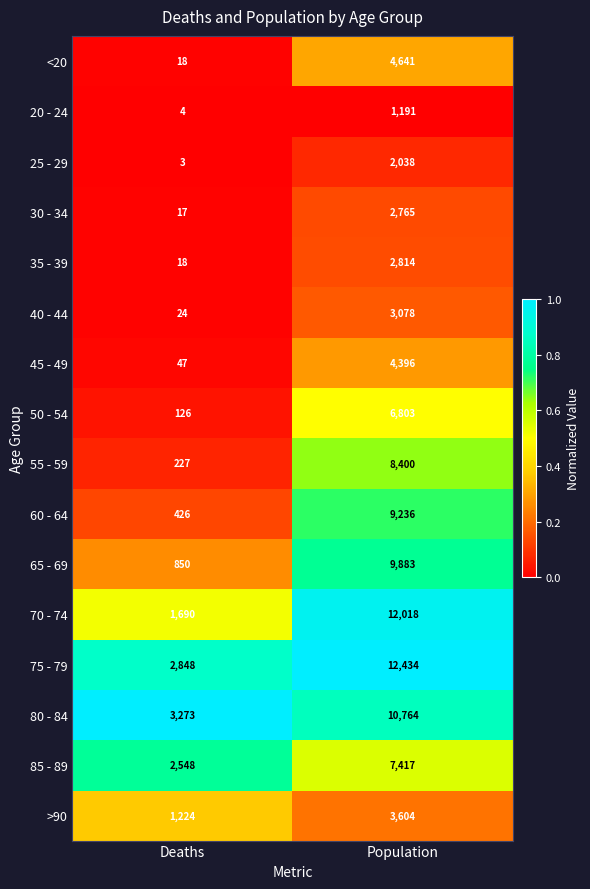

What is the minimum value shown in the chart?

3